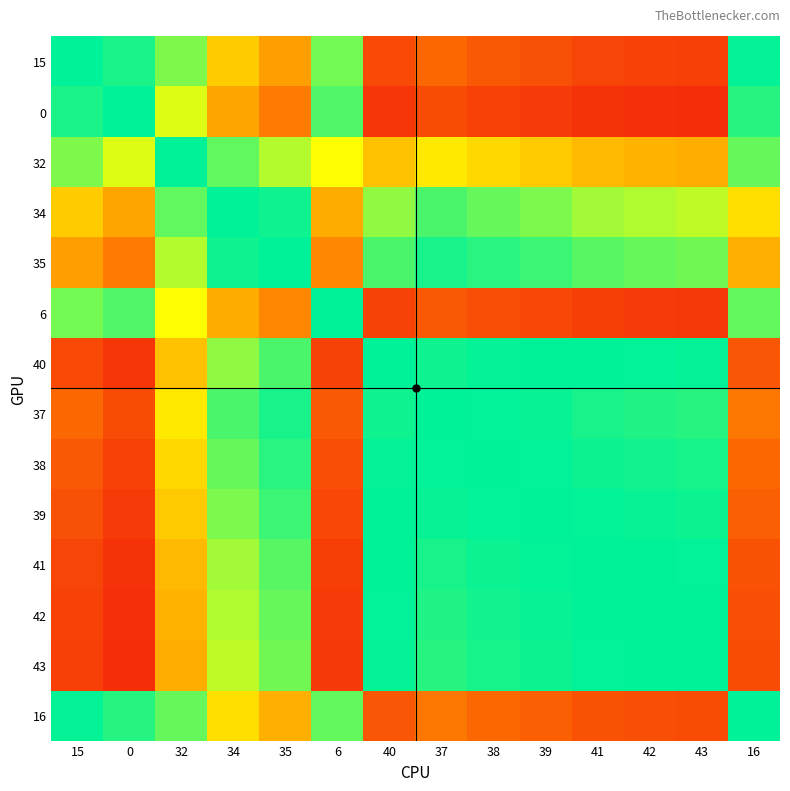

What is the minimum value shown in the chart?

0.1